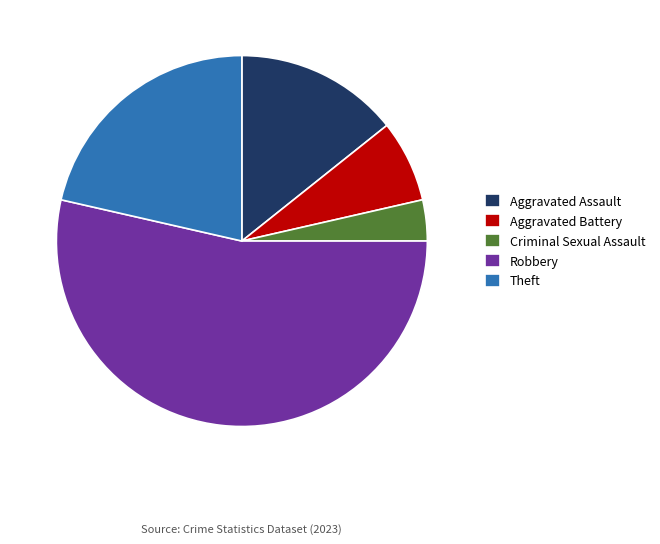

Which slice is the largest?

Robbery